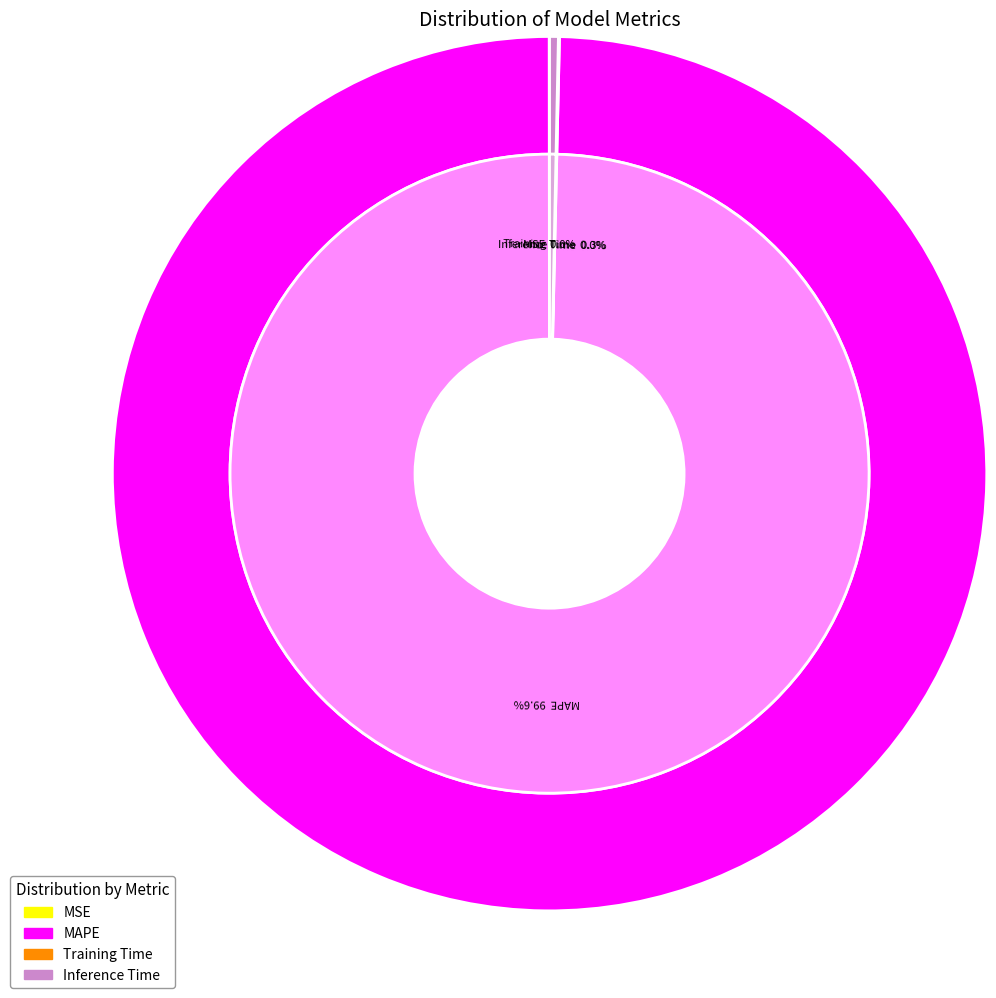

Rank the categories by value from highest to lowest.

MAPE, Inference Time, Training Time, MSE